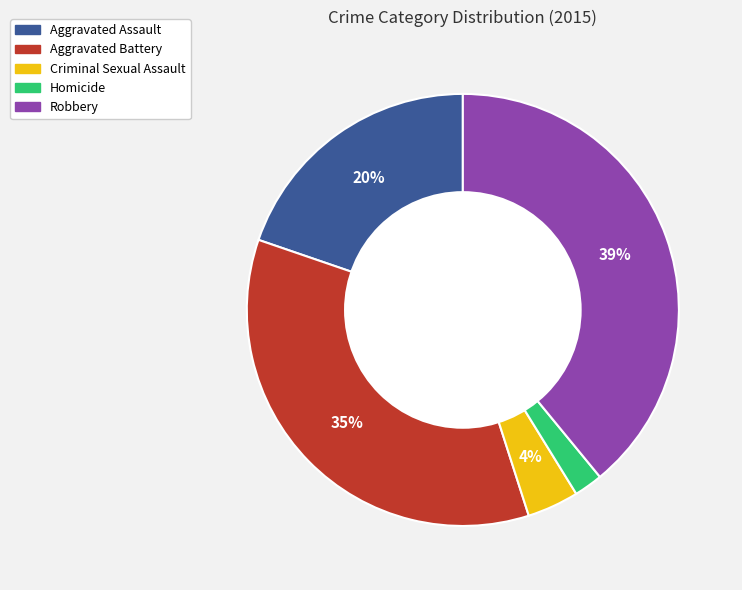

Is the sum of Robbery and Homicide greater than half?

No